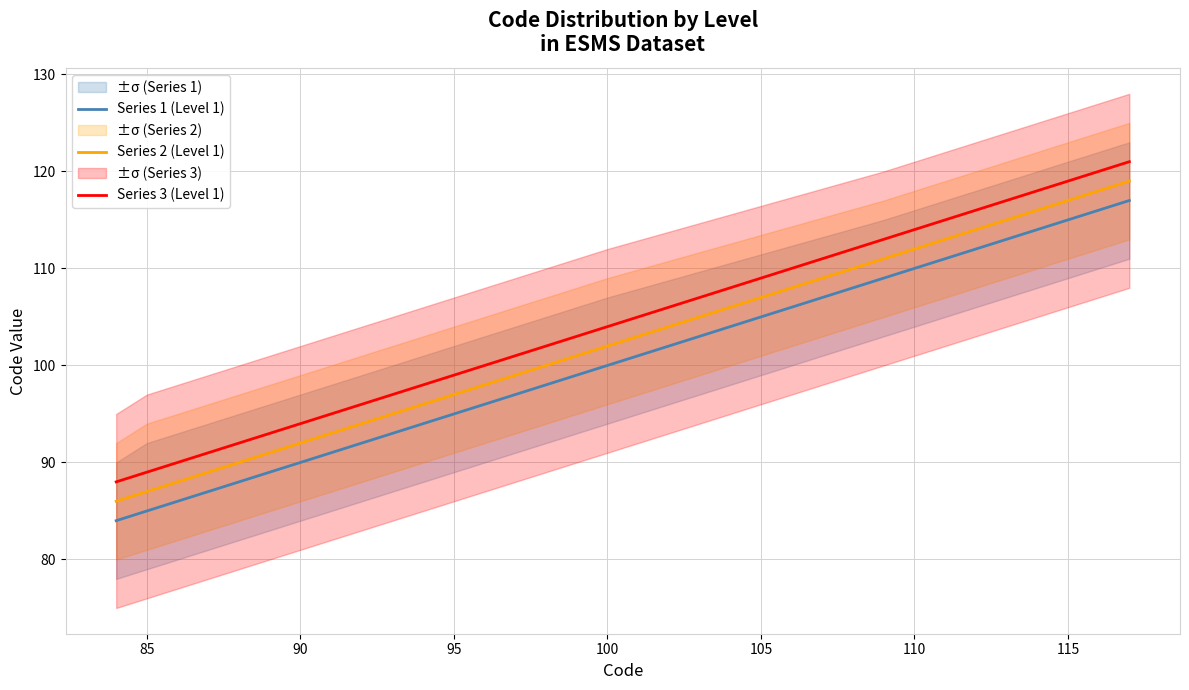

The Series 1 (Level 1) series shows 115 at 115. True or false?

True